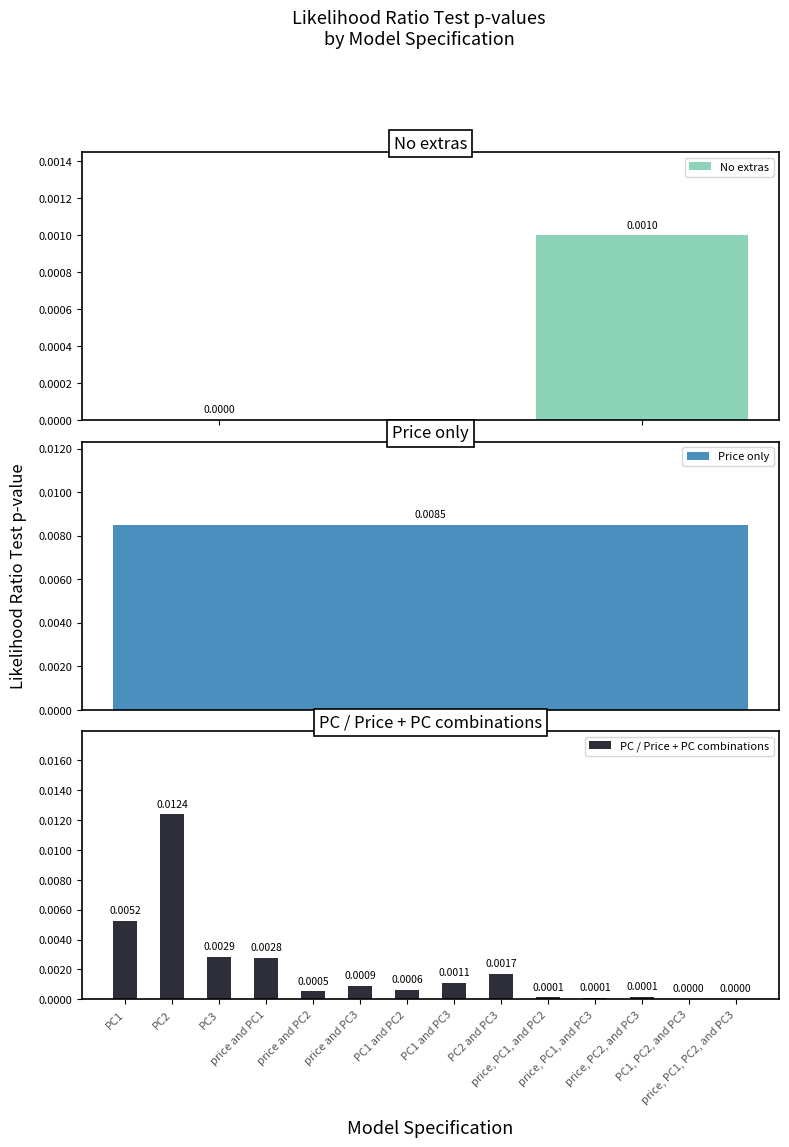

How many positive values does the No extras series have?

1